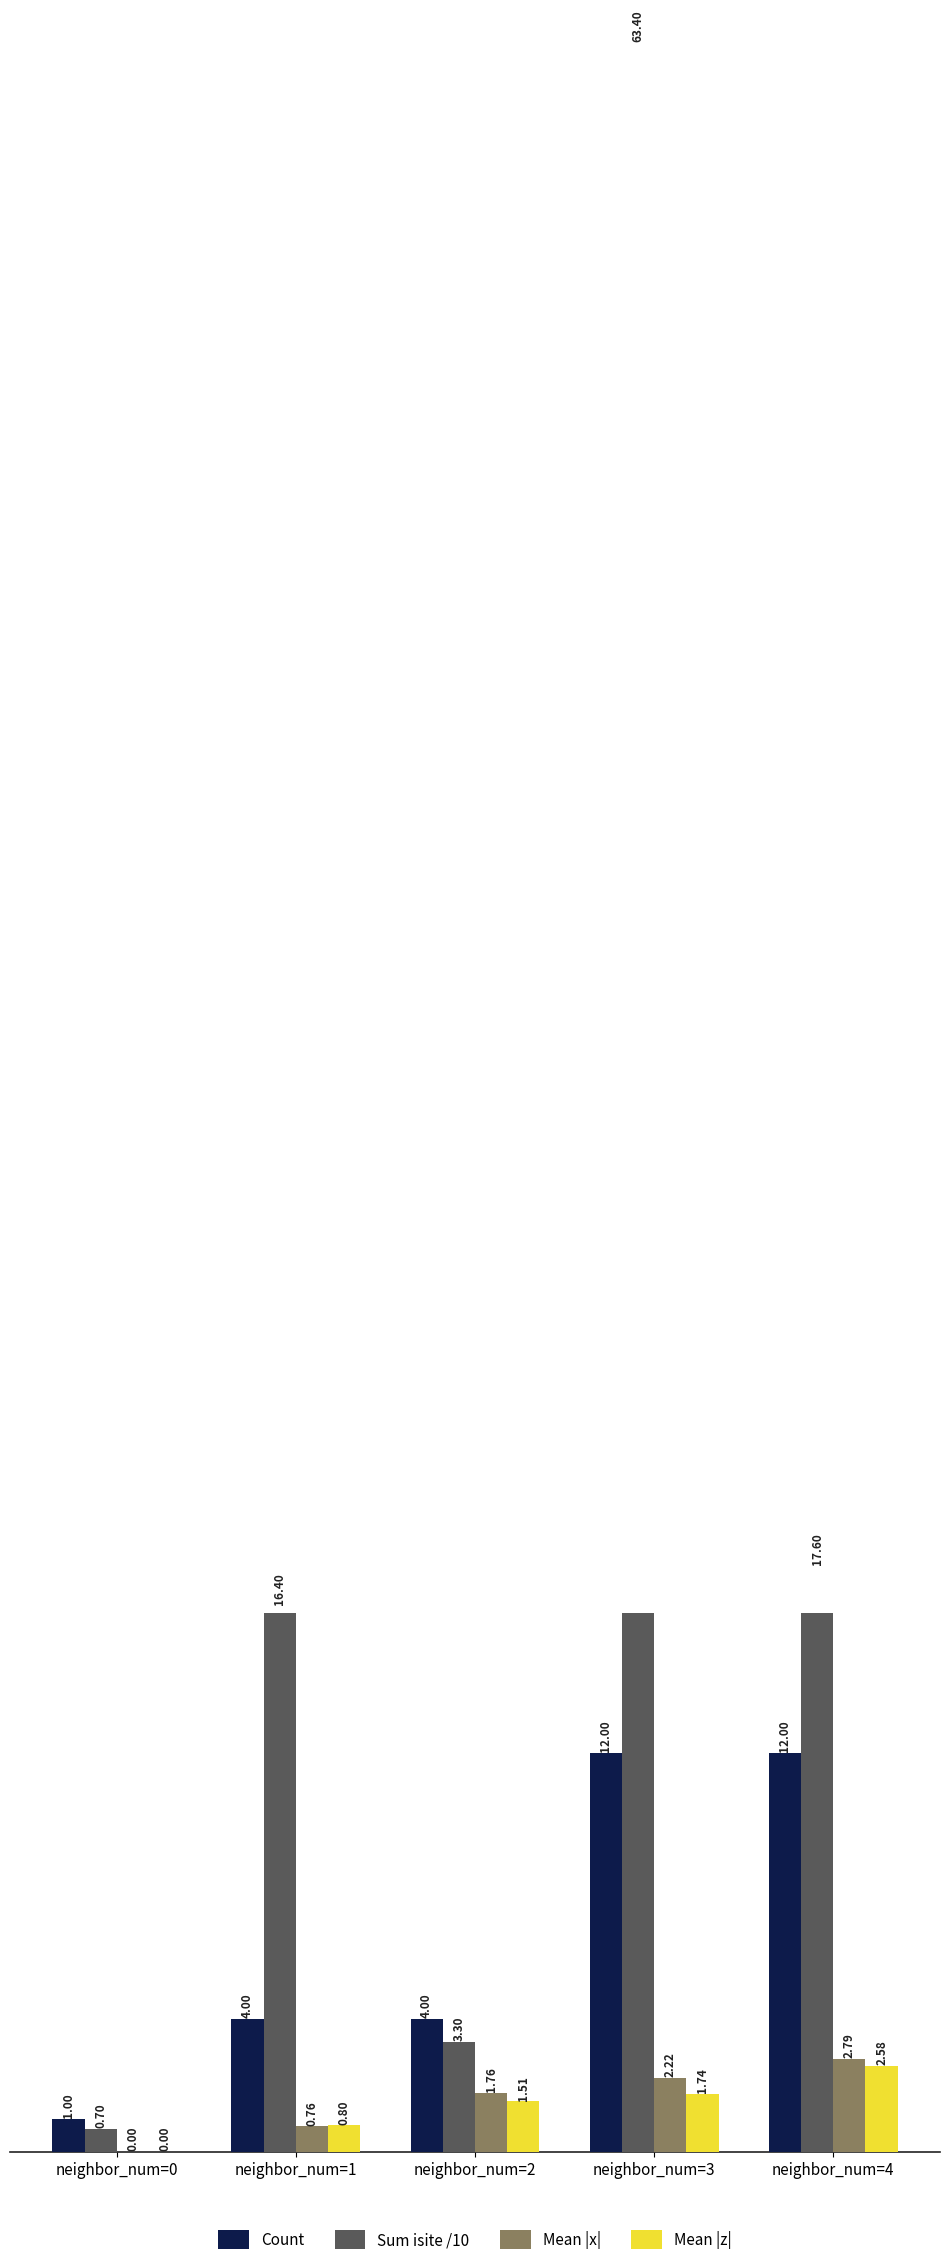

Which label corresponds to the largest value in the chart?

neighbor_num=3